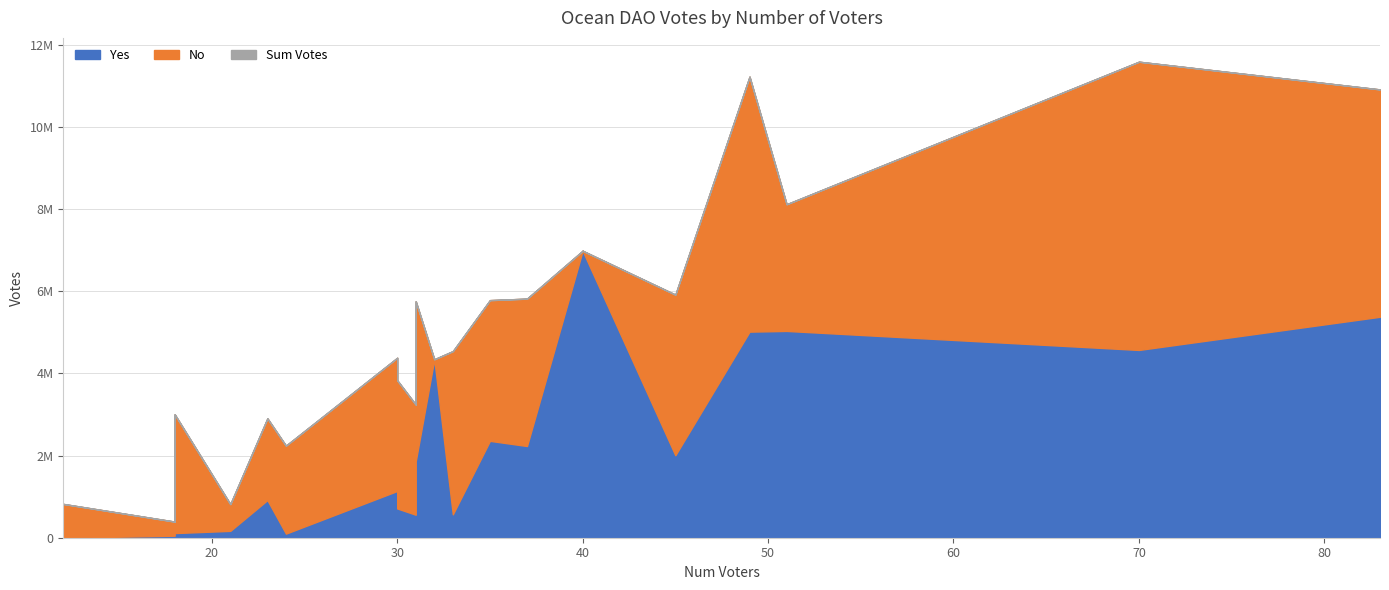

What is the average value of the Yes series?

2204976.5